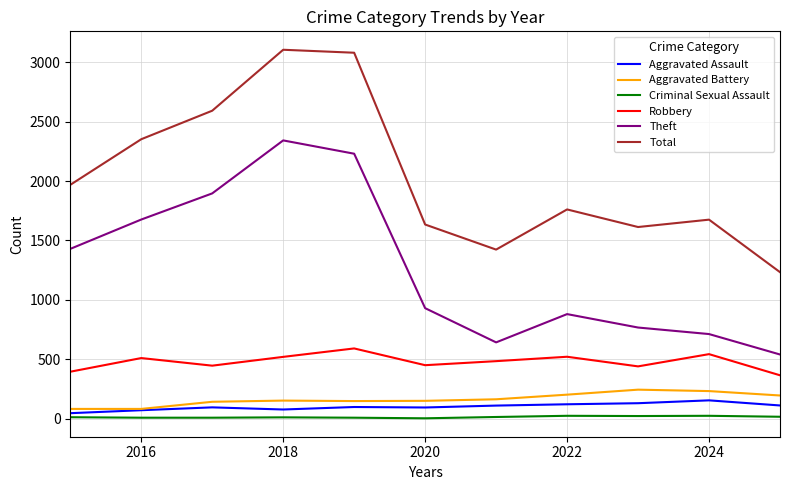

How many lines are shown in the chart?

6